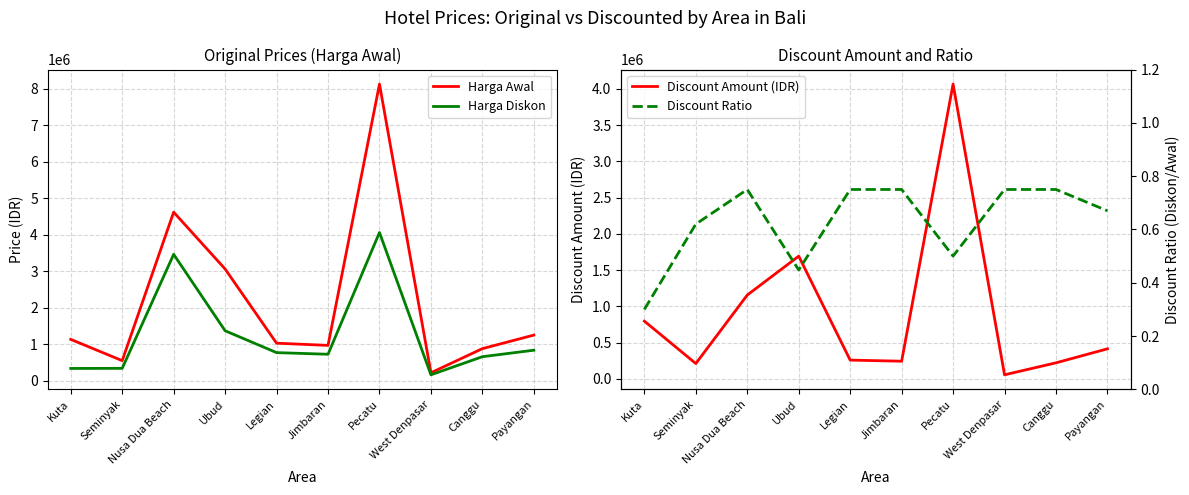

Which category has the lowest value in the Discount Ratio series?

Kuta